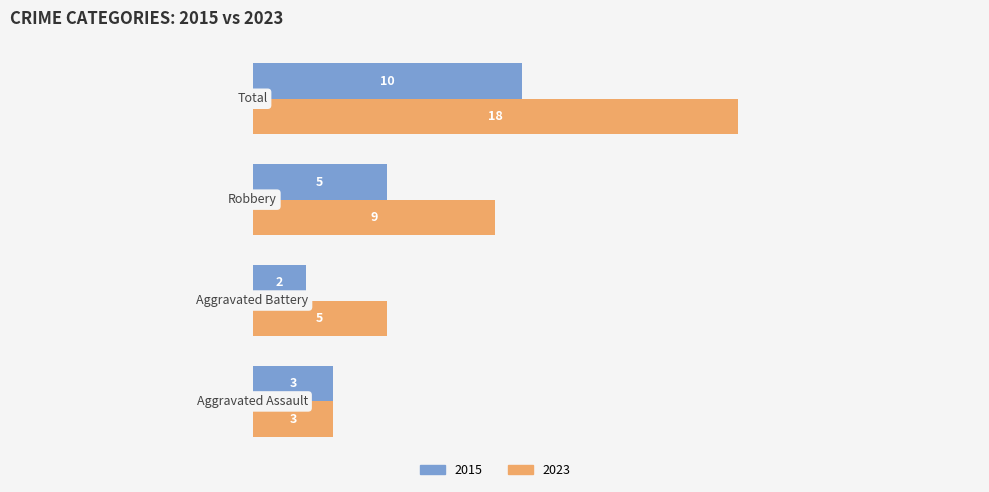

How many series are shown in this chart?

2